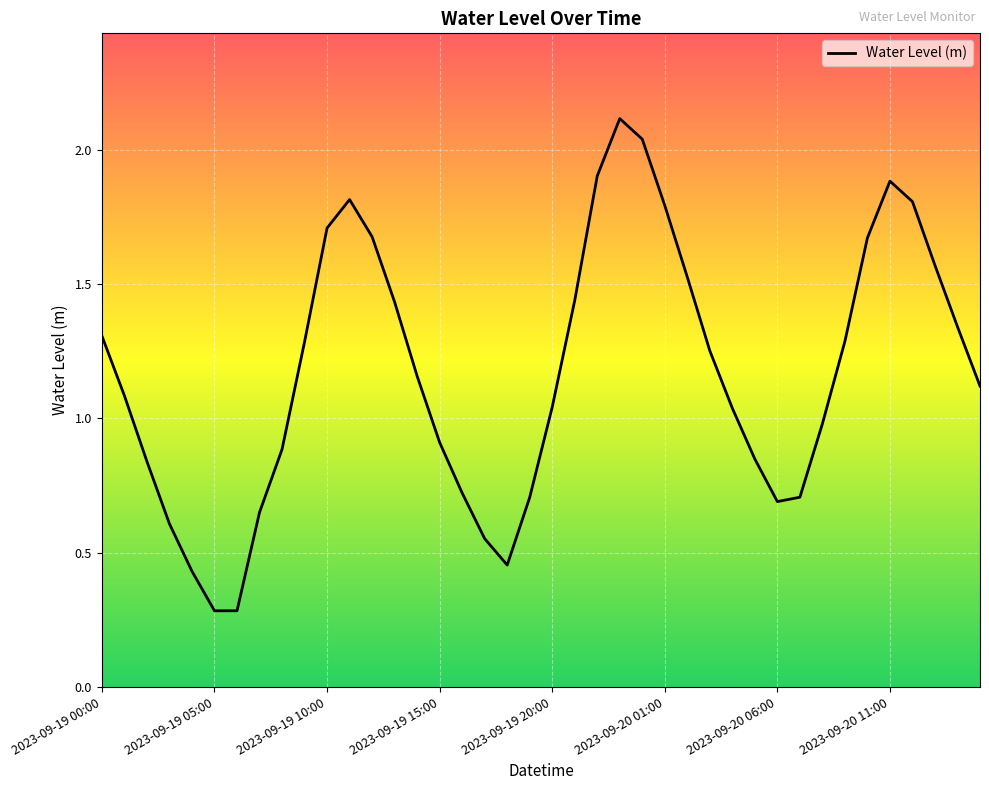

What is the difference between the maximum and minimum values?

1.8